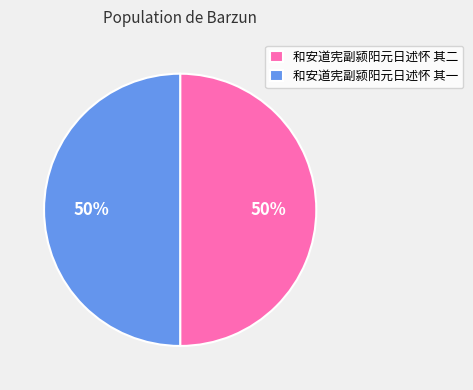

Is it true that 和安道宪副颍阳元日述怀 其二 is 58% of the pie?

False